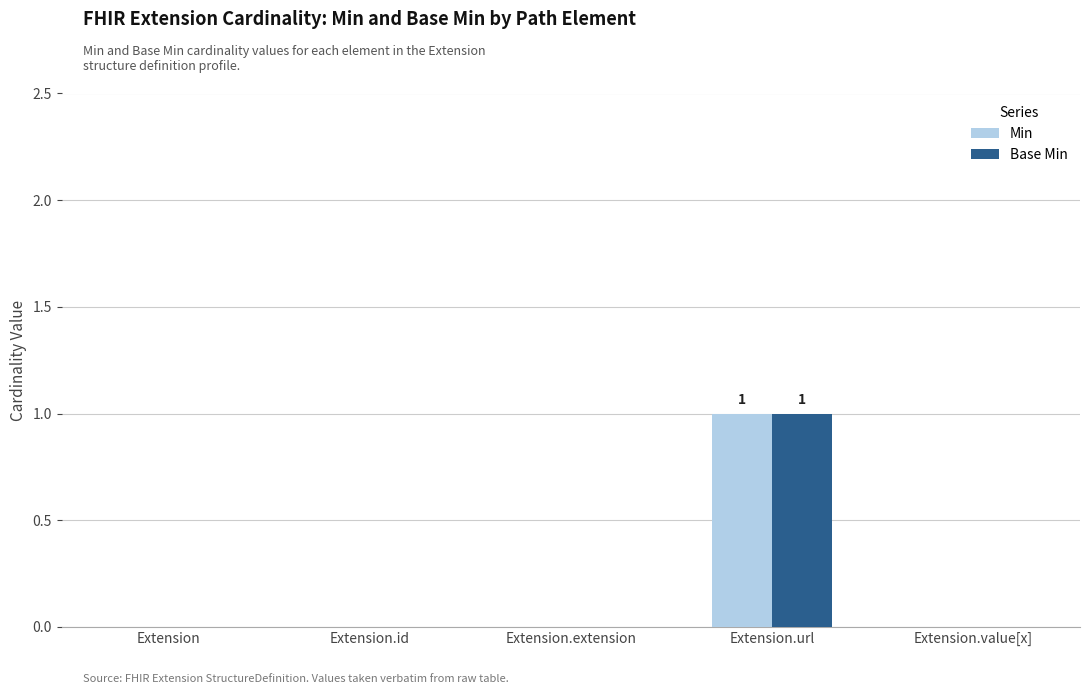

At which category is the sum across all series the highest?

Extension.url